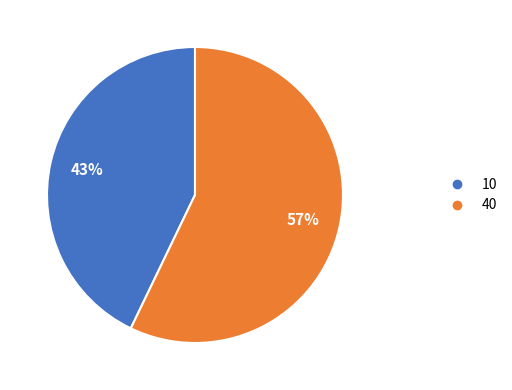

The 40 slice represents 49% of the pie. True or false?

False